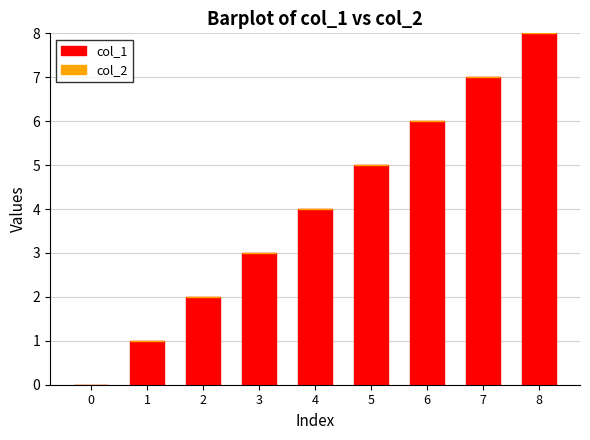

What is the sum of all values?

36